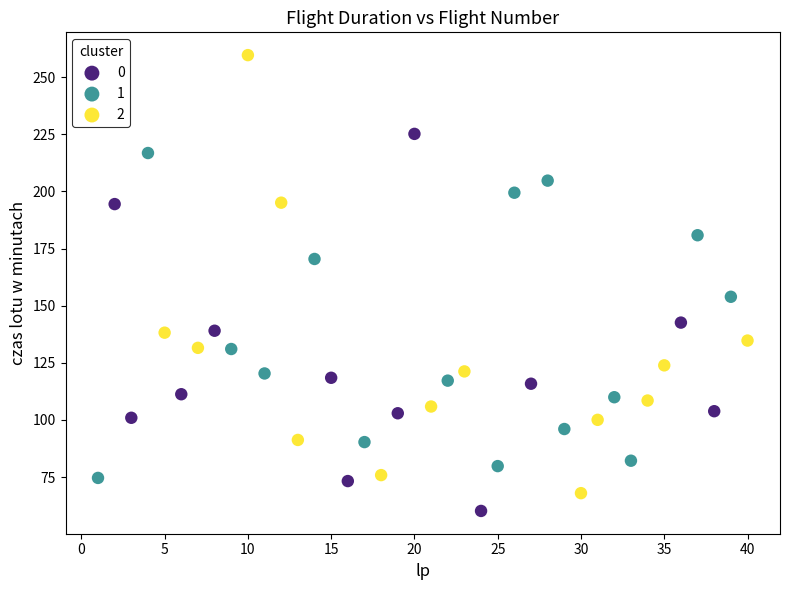

Which series has the largest Y range (max minus min)?

2